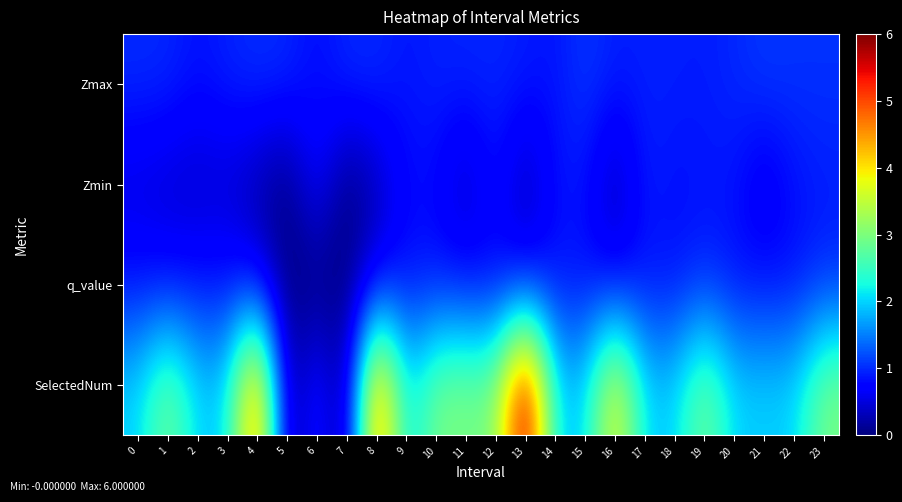

Rank the series at 1 from lowest to highest value.

Zmin, q_value, Zmax, SelectedNum